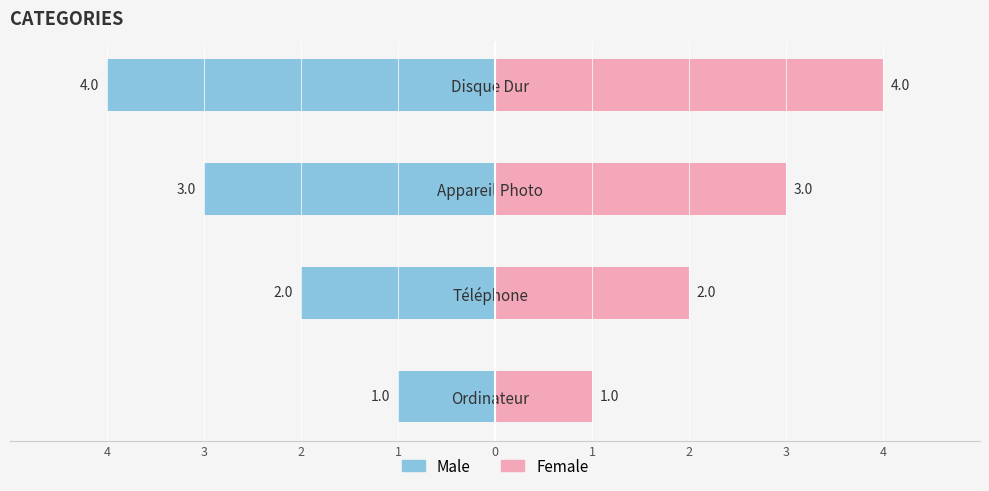

Count the number of data series in this chart.

2